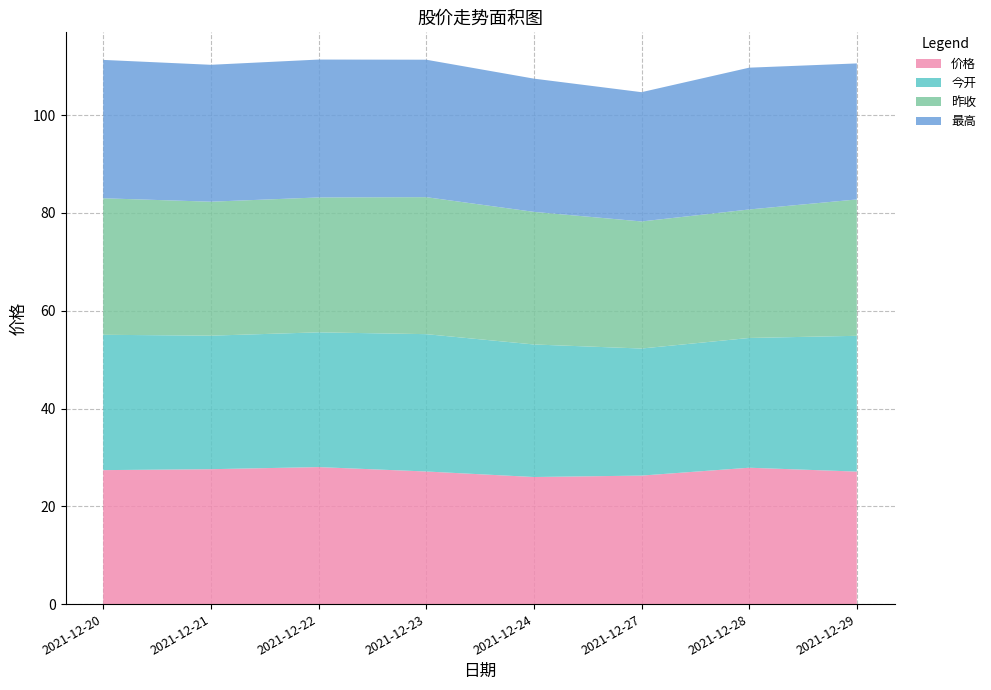

Reading left to right, transcribe all the data shown in this chart.

价格: 2021-12-20=27.4	2021-12-21=27.6	2021-12-22=28.0	2021-12-23=27.1	2021-12-24=26.0	2021-12-27=26.3	2021-12-28=27.9	2021-12-29=27.1
今开: 2021-12-20=27.7	2021-12-21=27.3	2021-12-22=27.6	2021-12-23=28.1	2021-12-24=27.1	2021-12-27=26.0	2021-12-28=26.5	2021-12-29=27.8
昨收: 2021-12-20=27.9	2021-12-21=27.4	2021-12-22=27.6	2021-12-23=28.0	2021-12-24=27.1	2021-12-27=26.0	2021-12-28=26.3	2021-12-29=27.9
最高: 2021-12-20=28.3	2021-12-21=28.0	2021-12-22=28.2	2021-12-23=28.1	2021-12-24=27.2	2021-12-27=26.4	2021-12-28=29.0	2021-12-29=27.8